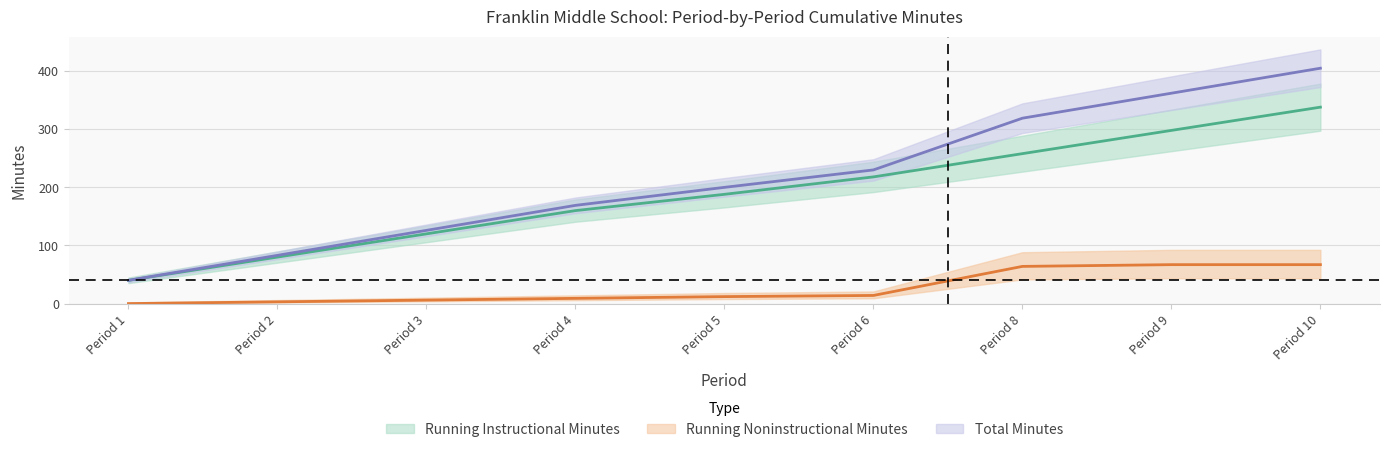

Which series has the widest spread of values?

Total Minutes